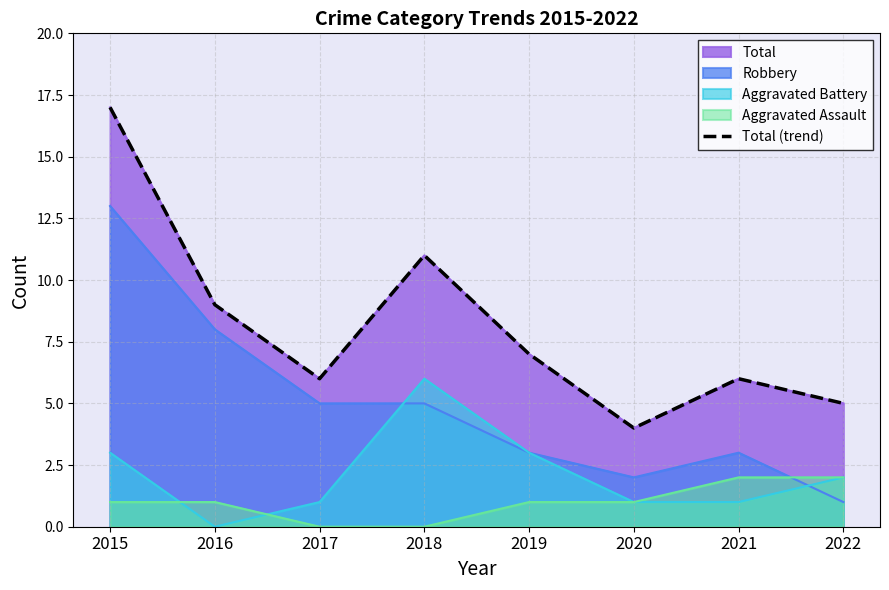

Reading left to right, what are all the values shown in this chart?

17	9	6	11	7	4	6	5